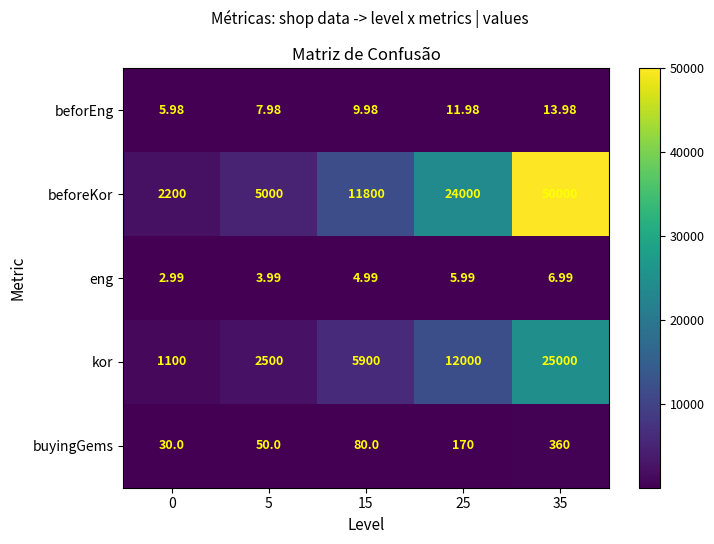

Rank the series at 0 from highest to lowest value.

beforeKor, kor, buyingGems, beforEng, eng